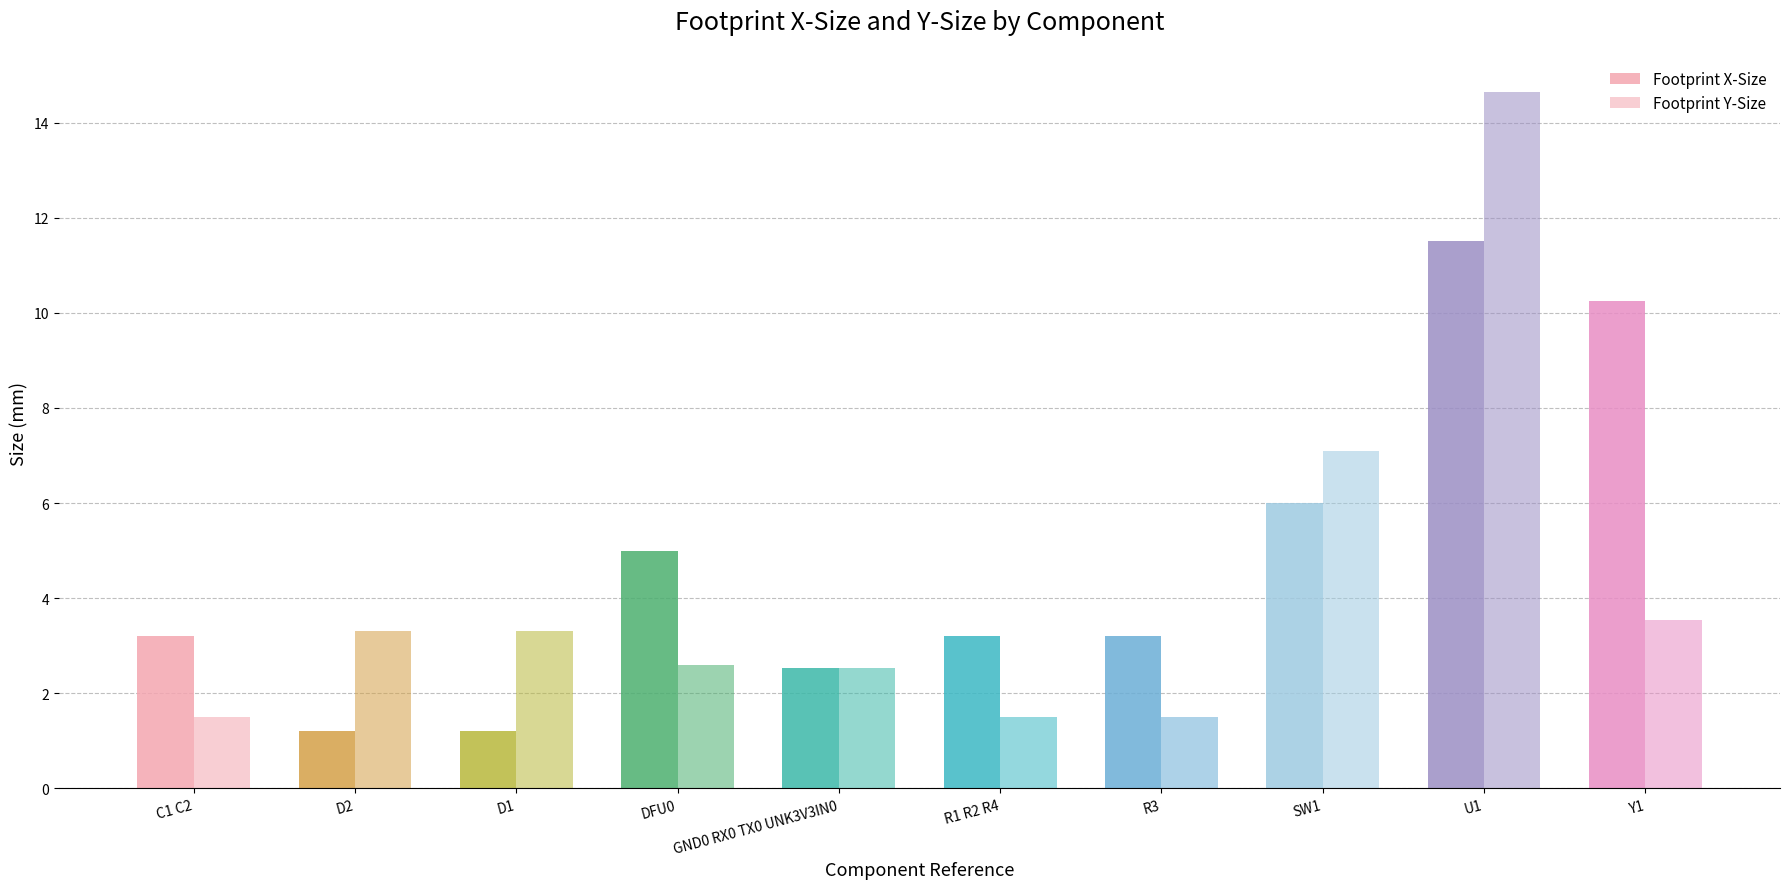

Is it true that Footprint X-Size equals 3.2 at R3?

True